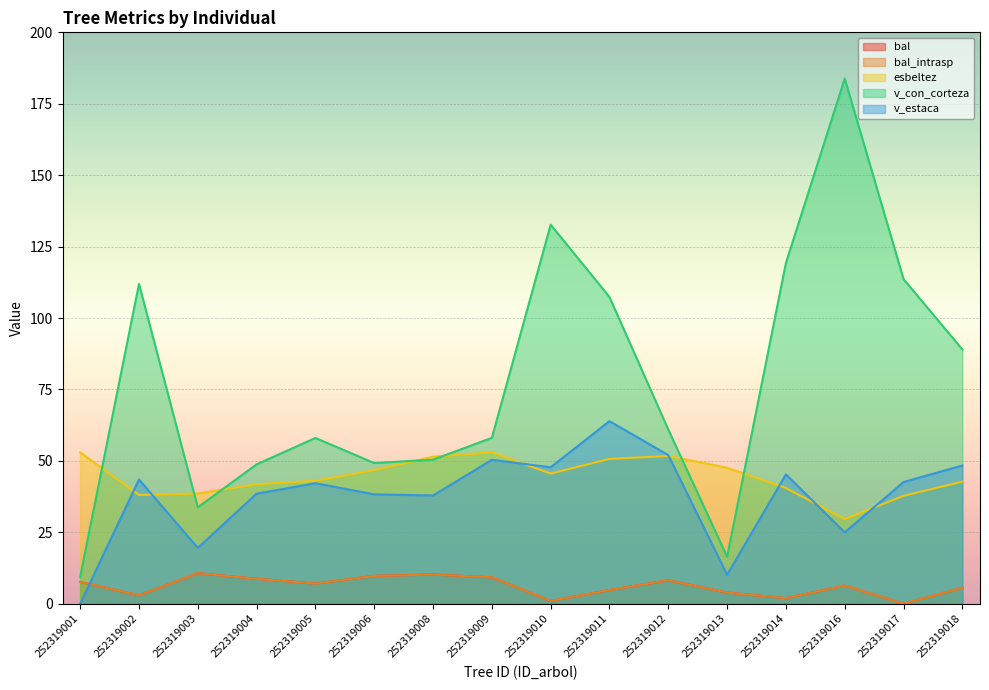

What is the approximate value of bal at 252319018?

5.6